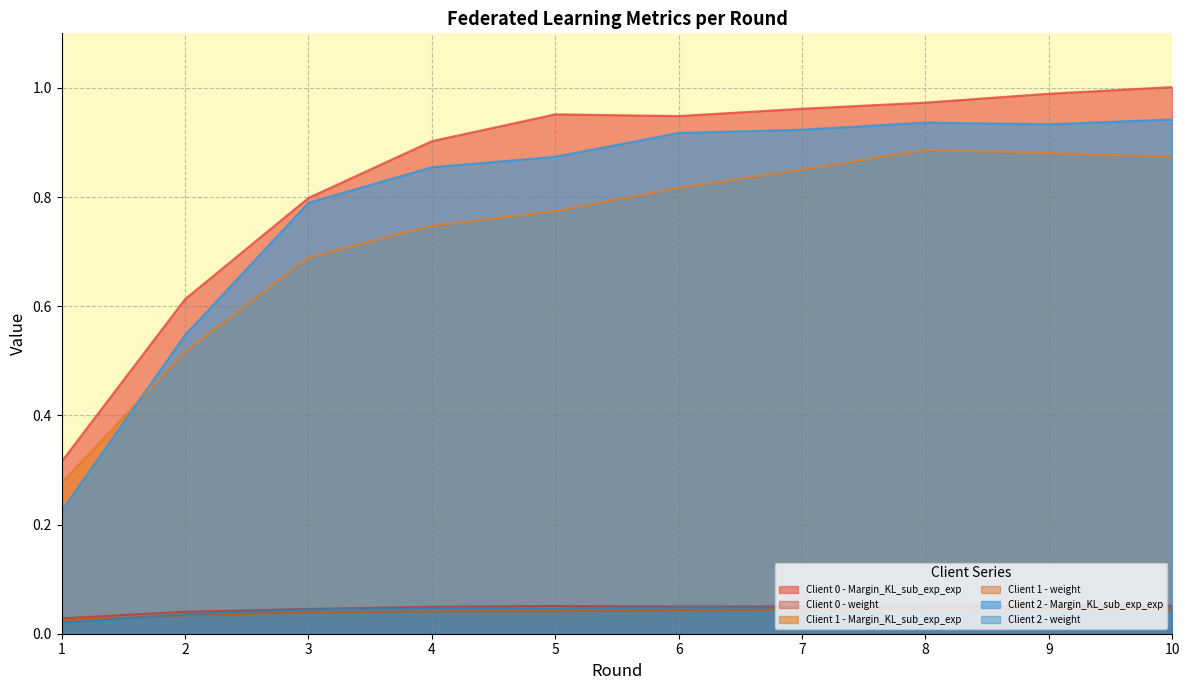

How many interior local peaks does the Client 1 - Margin_KL_sub_exp_exp series have?

1